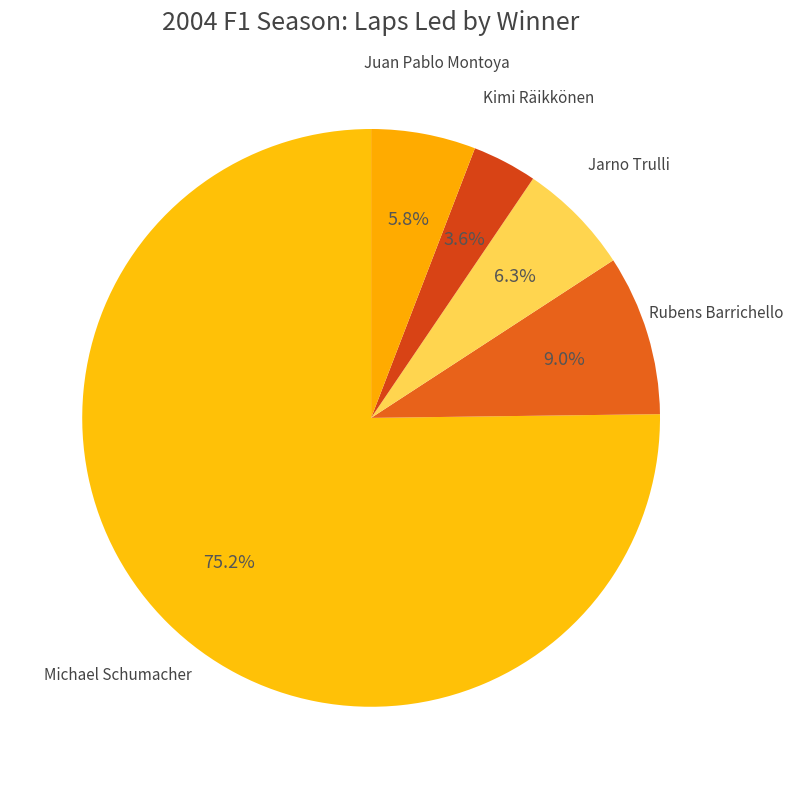

Is it true that Kimi Räikkönen is 17% of the pie?

False